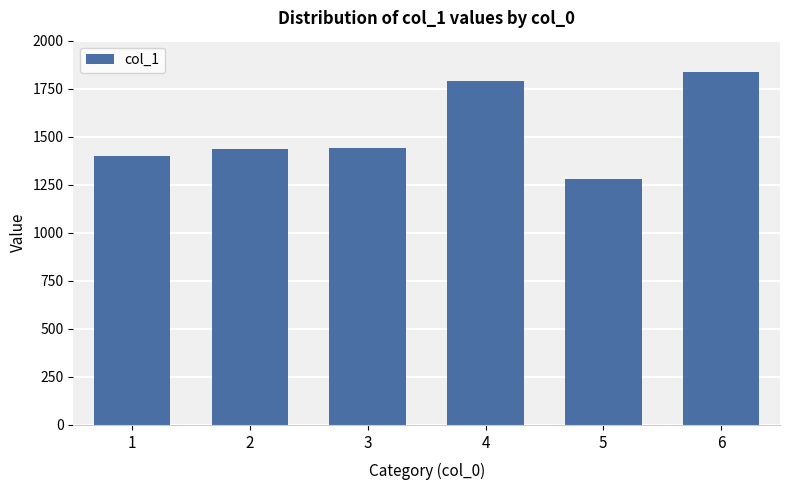

The value at 6 is 2963. True or false?

False